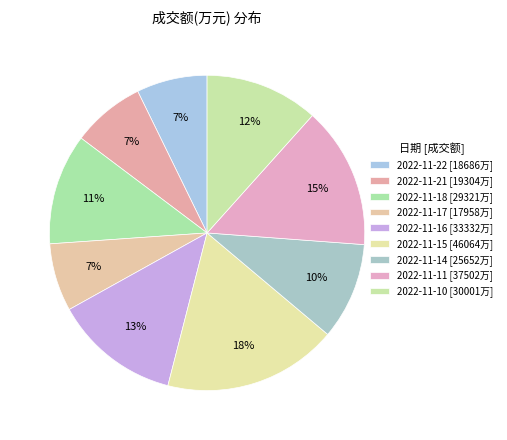

Rank the categories by value from lowest to highest.

2022-11-17, 2022-11-22, 2022-11-21, 2022-11-14, 2022-11-18, 2022-11-10, 2022-11-16, 2022-11-11, 2022-11-15